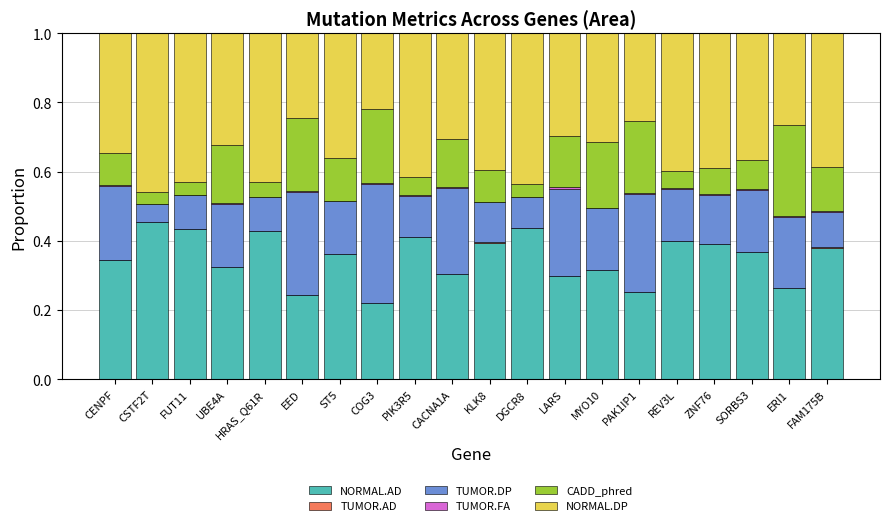

What is the difference between the second highest and second lowest values in the NORMAL.DP series?

0.2